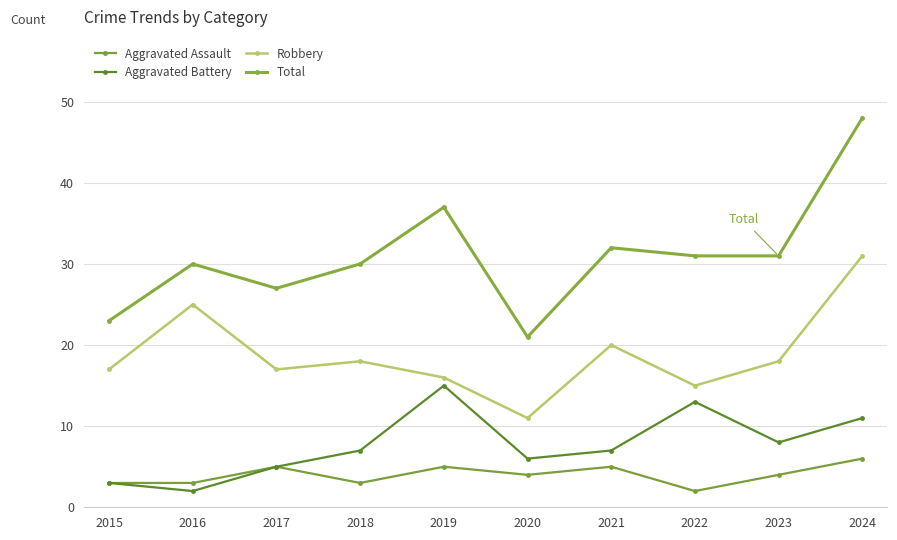

Reading left to right, what are all the values shown in this chart?

Aggravated Assault: 3	3	5	3	5	4	5	2	4	6
Aggravated Battery: 3	2	5	7	15	6	7	13	8	11
Robbery: 17	25	17	18	16	11	20	15	18	31
Total: 23	30	27	30	37	21	32	31	31	48